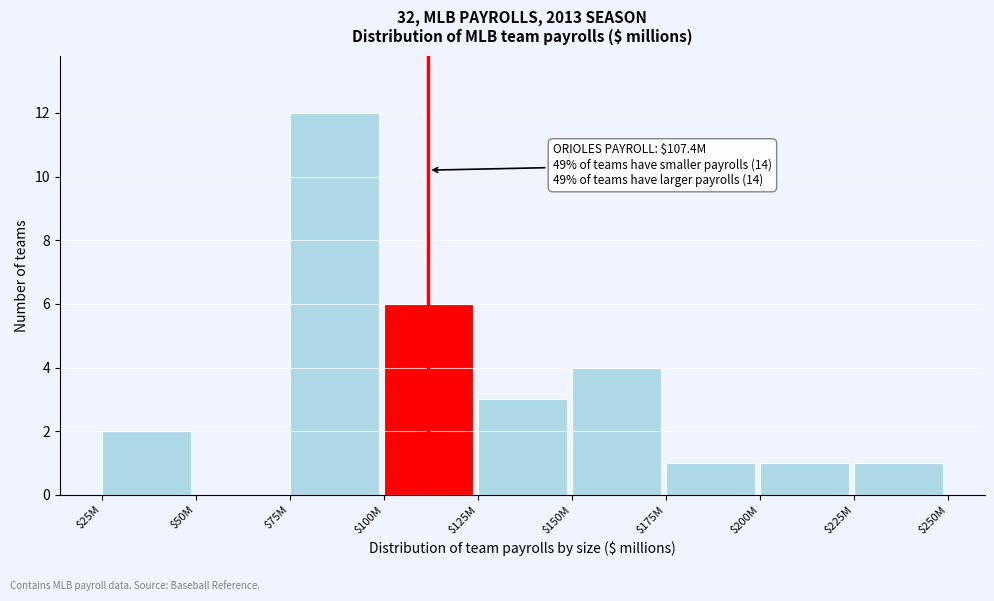

What is the sum of all values?

30